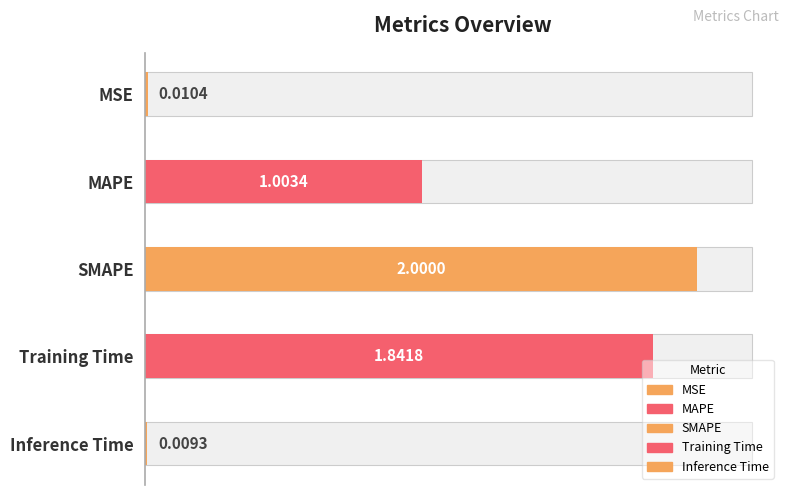

Reading right to left, transcribe all the data shown in this chart.

Inference Time=0.0	Training Time=1.8	SMAPE=2.0	MAPE=1.0	MSE=0.0